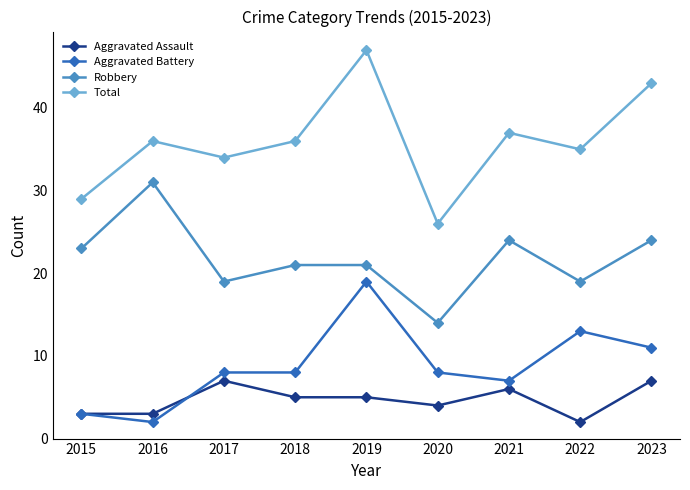

Reading left to right, list all the values displayed in this chart.

Aggravated Assault: 2015=3	2016=3	2017=7	2018=5	2019=5	2020=4	2021=6	2022=2	2023=7
Aggravated Battery: 2015=3	2016=2	2017=8	2018=8	2019=19	2020=8	2021=7	2022=13	2023=11
Robbery: 2015=23	2016=31	2017=19	2018=21	2019=21	2020=14	2021=24	2022=19	2023=24
Total: 2015=29	2016=36	2017=34	2018=36	2019=47	2020=26	2021=37	2022=35	2023=43